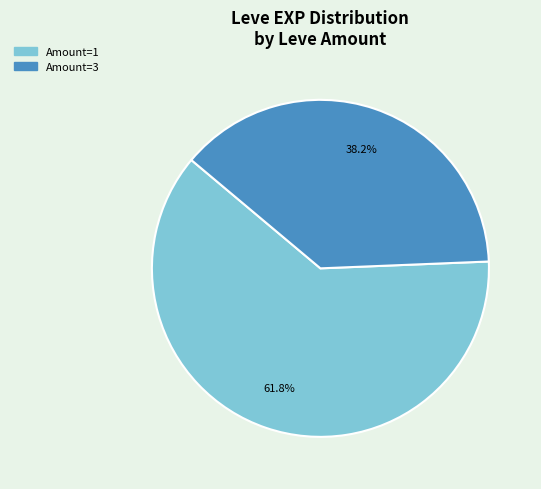

Is there a majority slice in this chart?

Yes